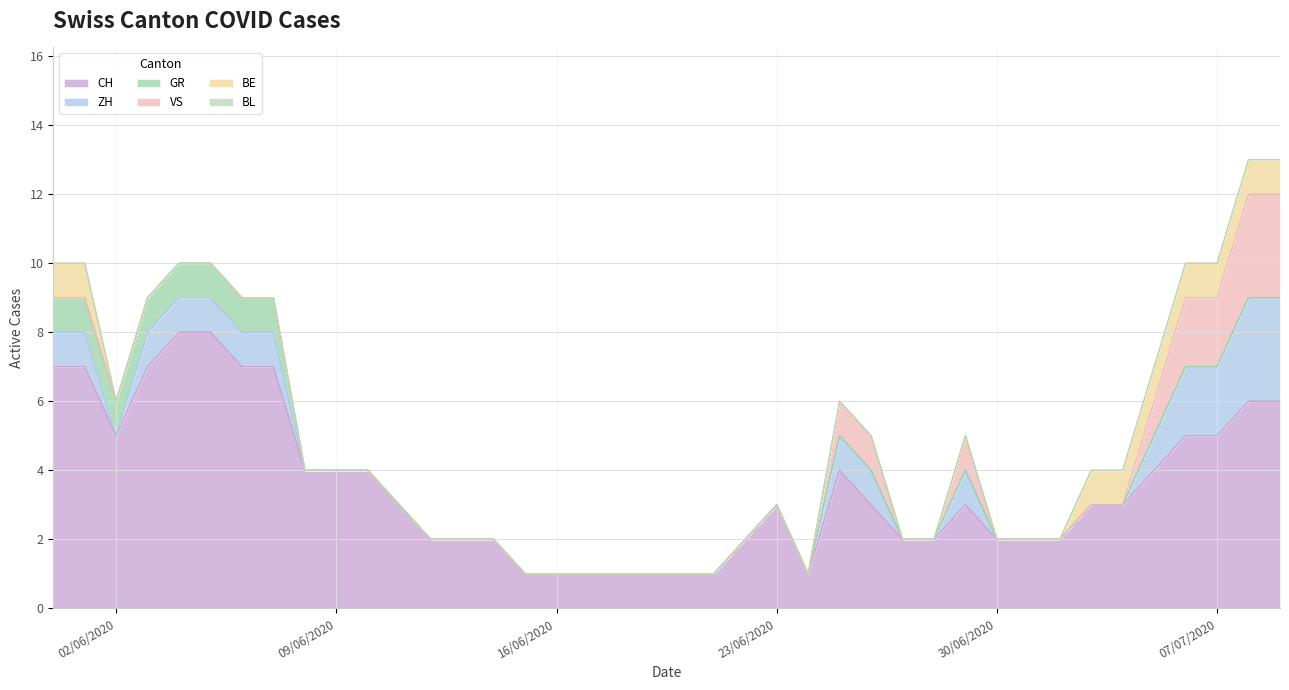

The BE series shows -1 at 2020-06-15. True or false?

False